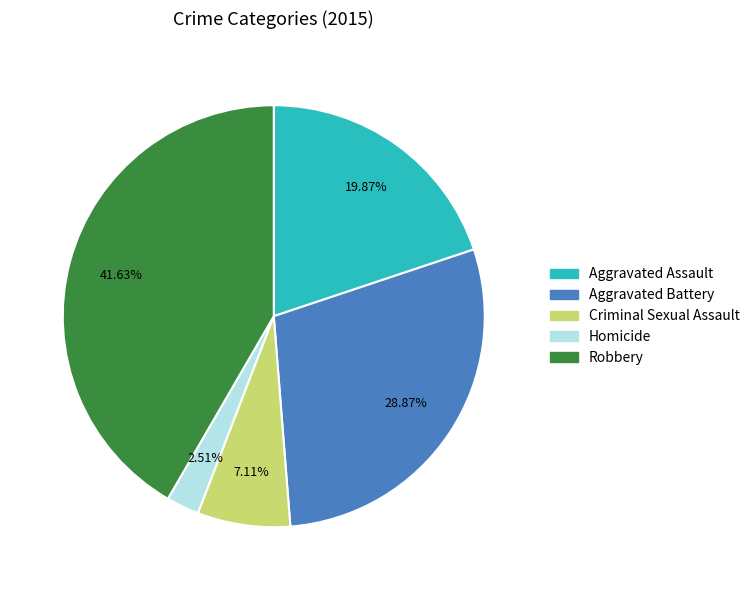

To the nearest percent, what percentage of the pie is Aggravated Battery?

29%